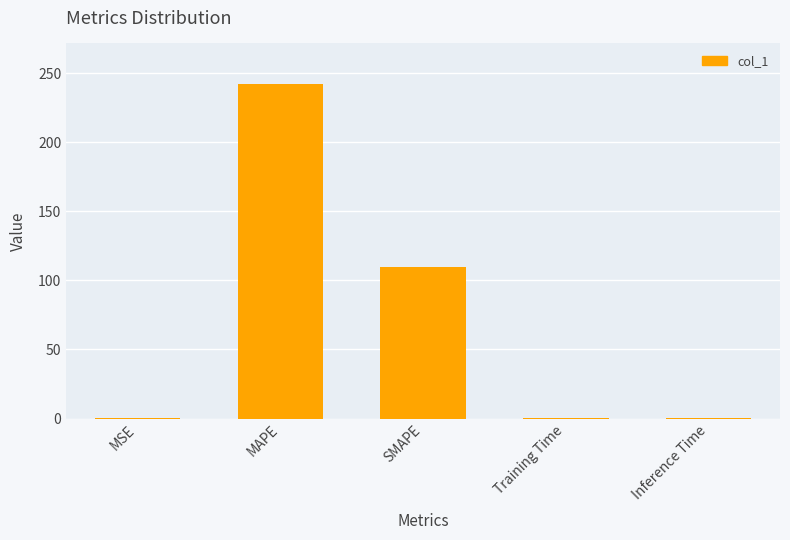

Read the value at SMAPE.

109.6